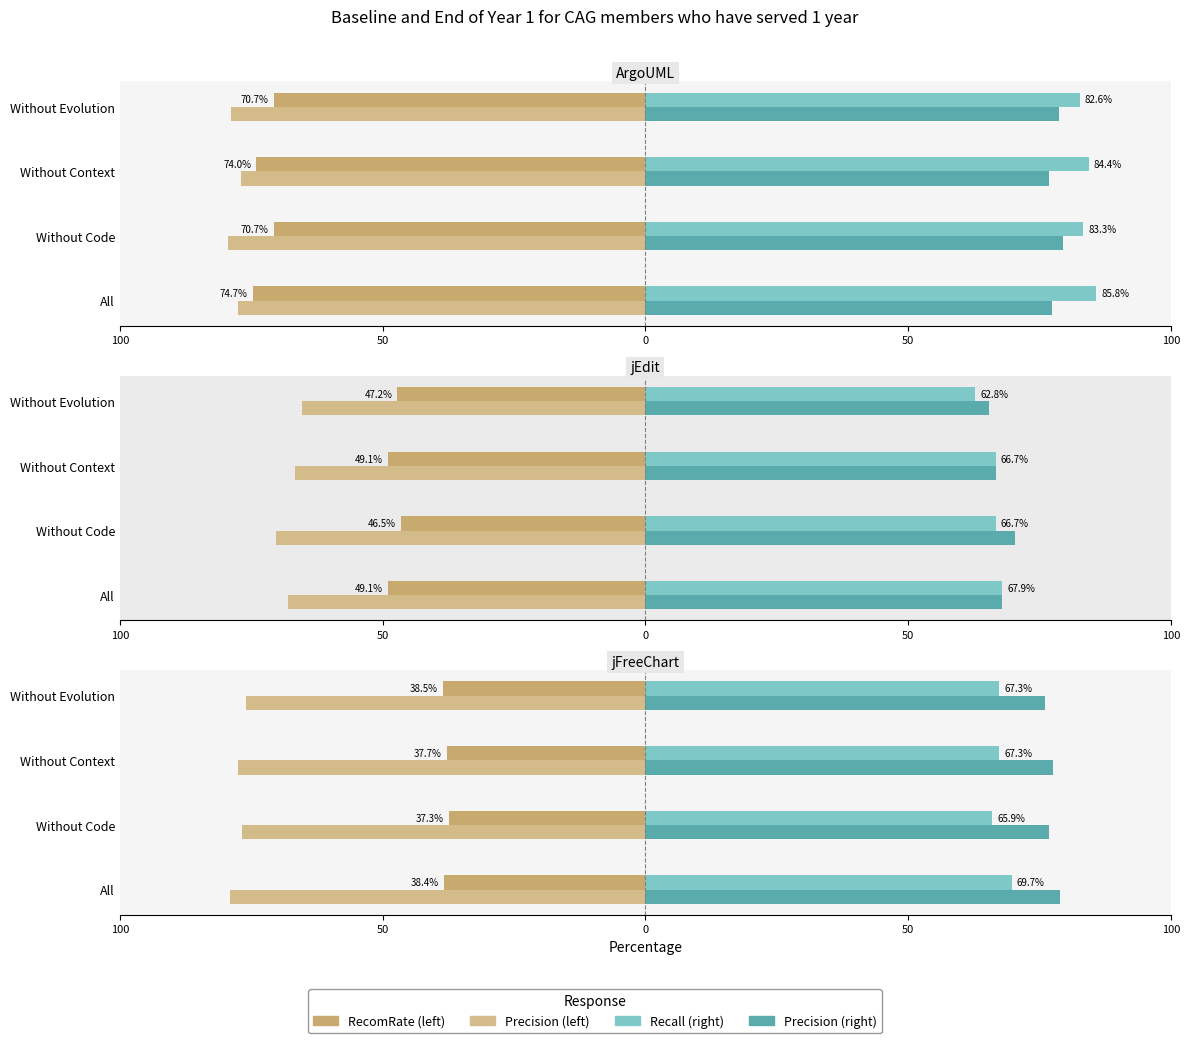

What is the average value of the Recall series?

67.5